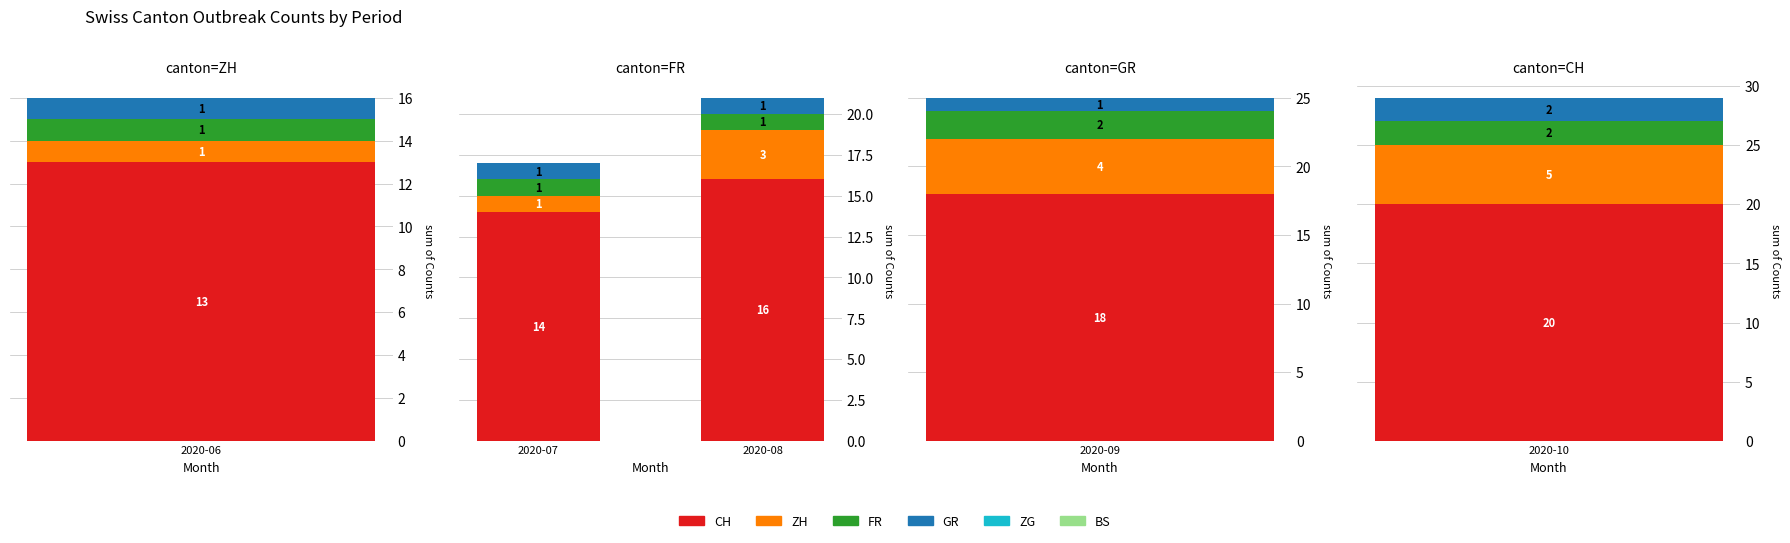

Count the ZH values in the range 1 to 4.

4